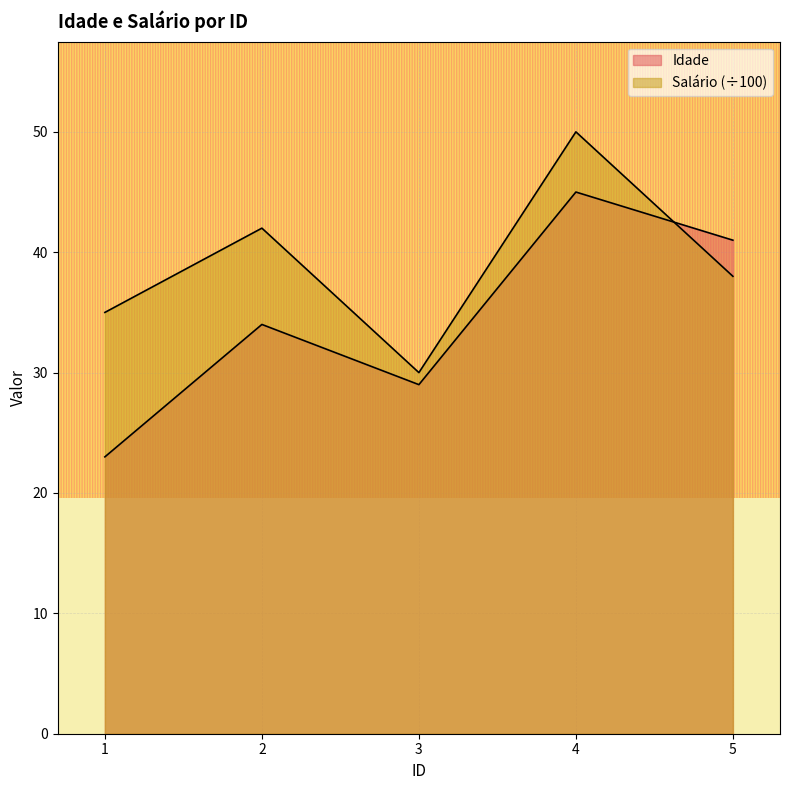

How many Idade values are between 29 and 41?

3